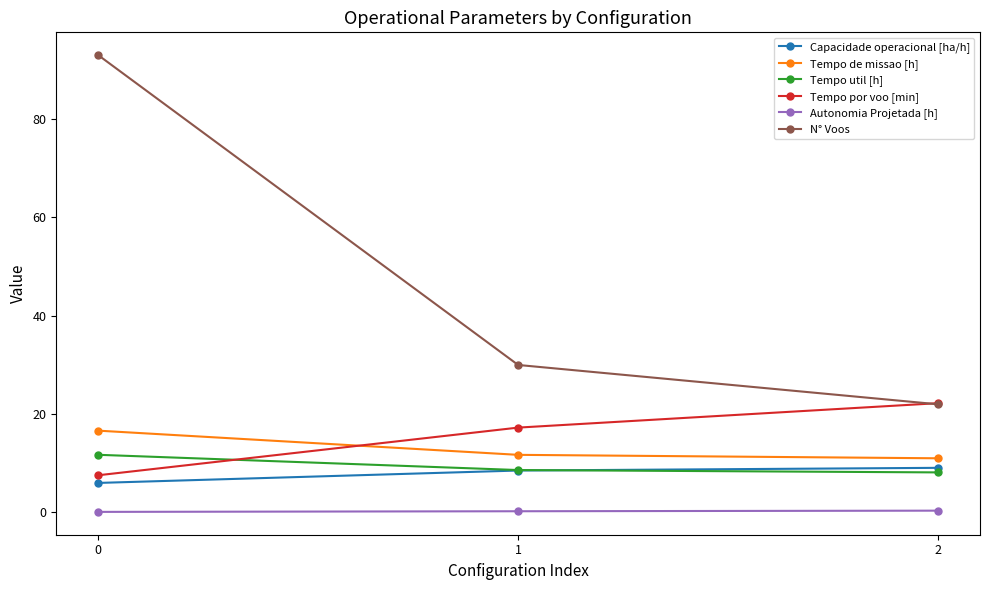

Count the number of categories in the chart.

3